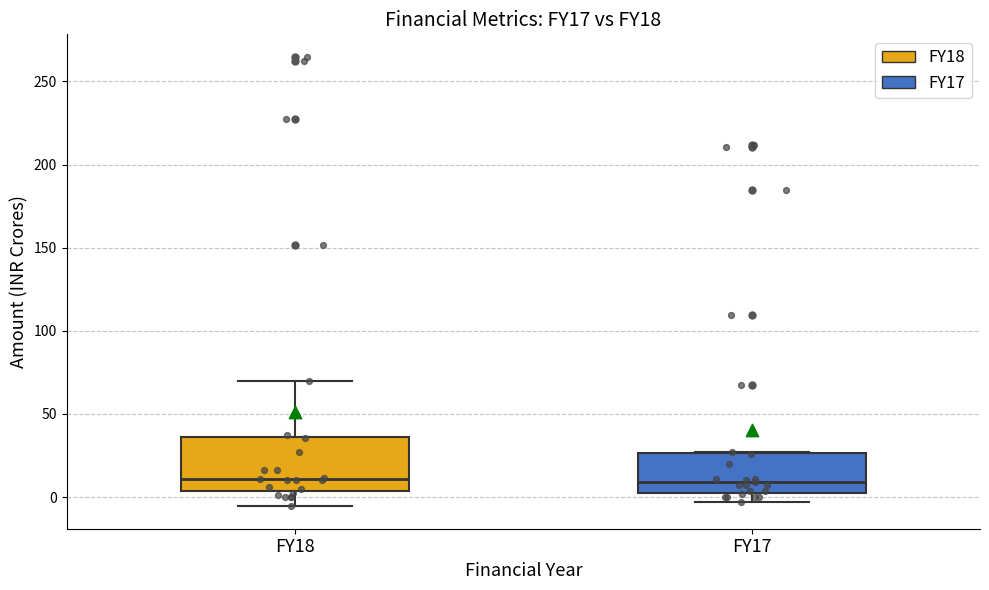

Which box is the tallest, from its lower edge to its upper edge?

FY18